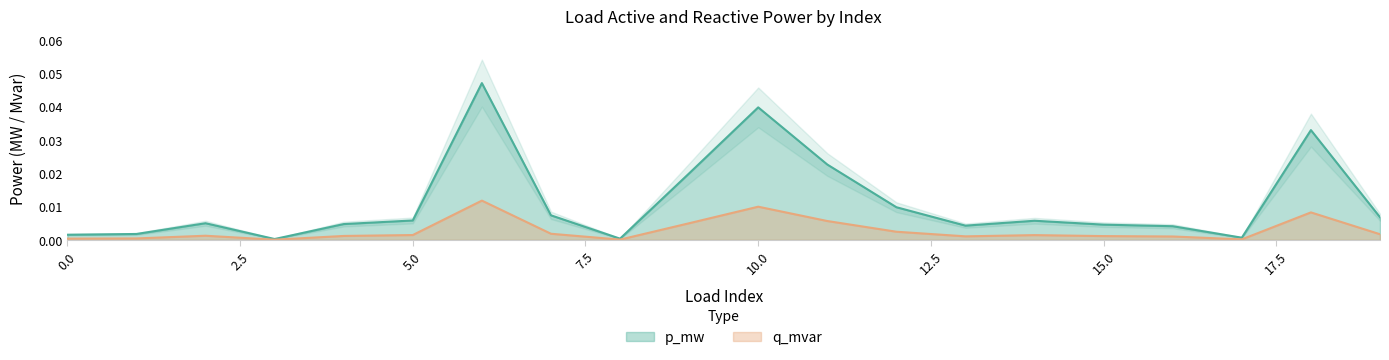

The q_mvar series shows 0.0 at 16. True or false?

False